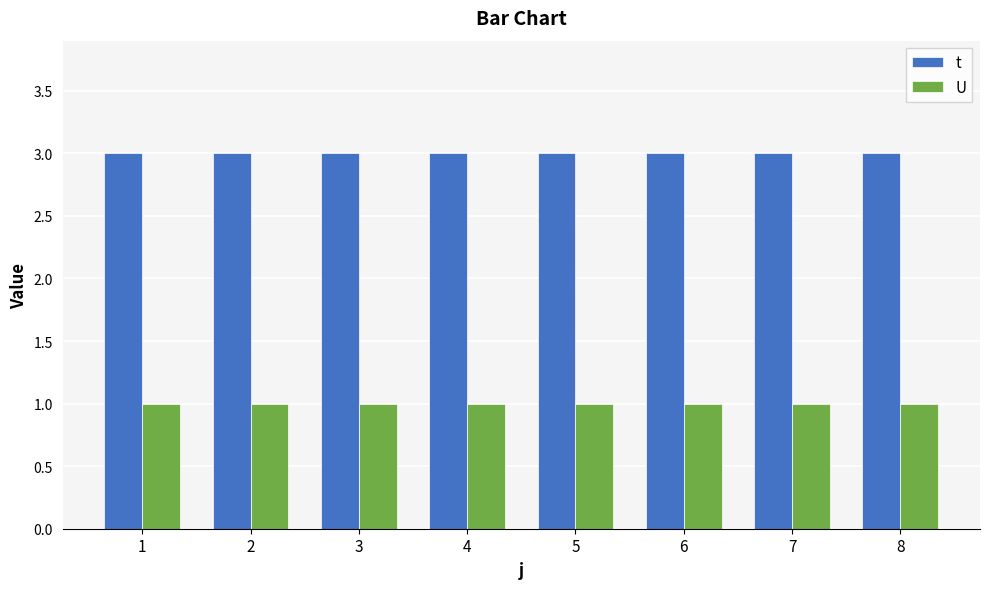

Reading left to right, transcribe all the data shown in this chart.

t: 3	3	3	3	3	3	3	3
U: 1	1	1	1	1	1	1	1